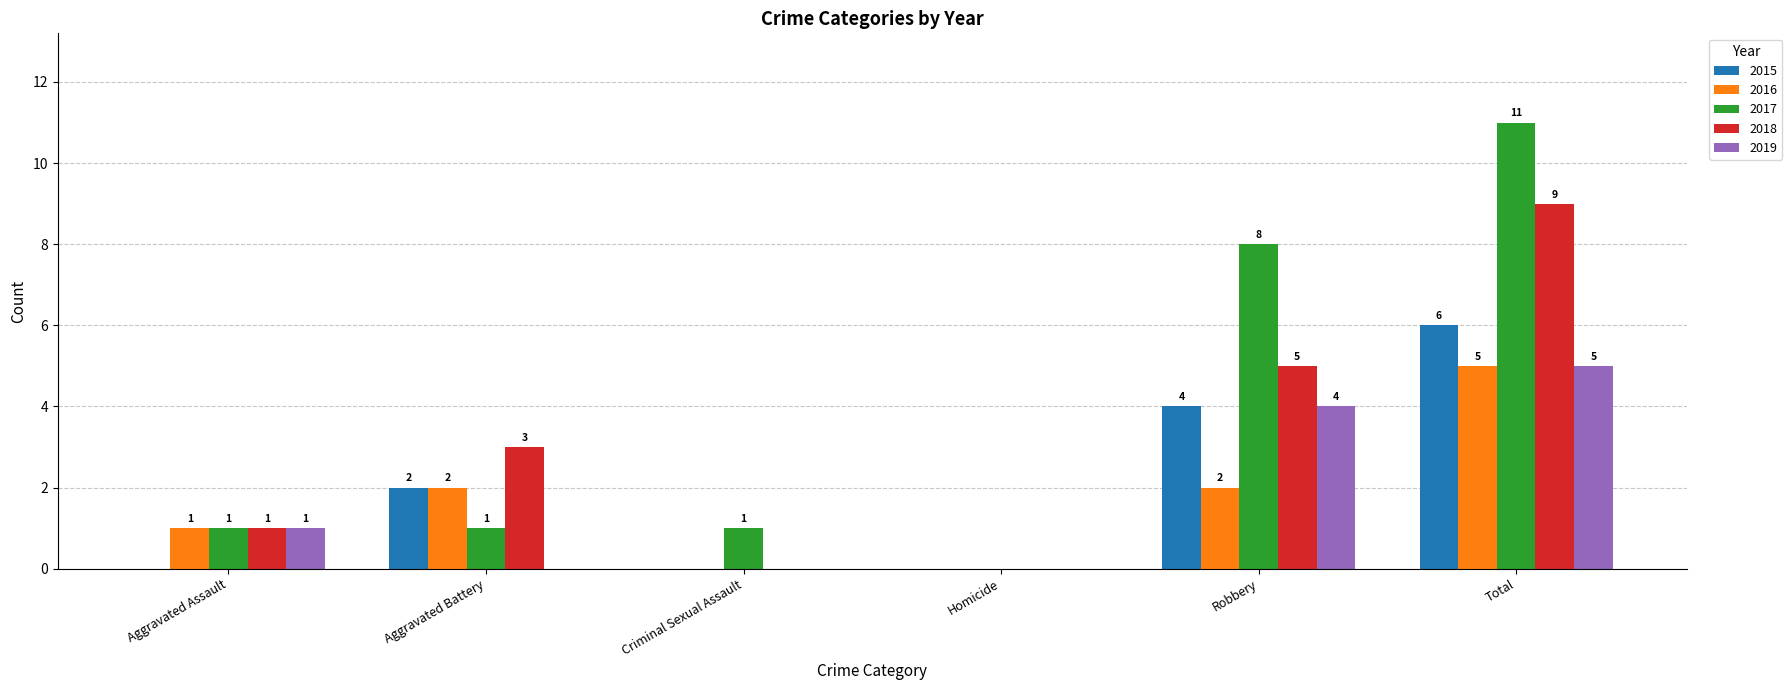

How many distinct data groups are displayed?

5